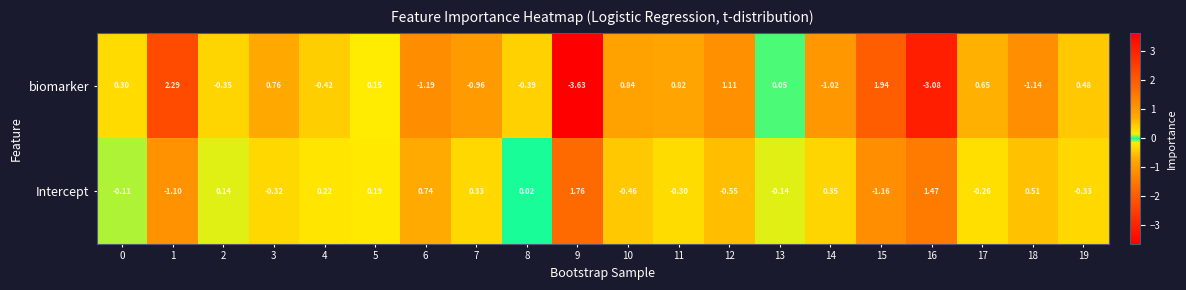

Count the number of categories in the chart.

20